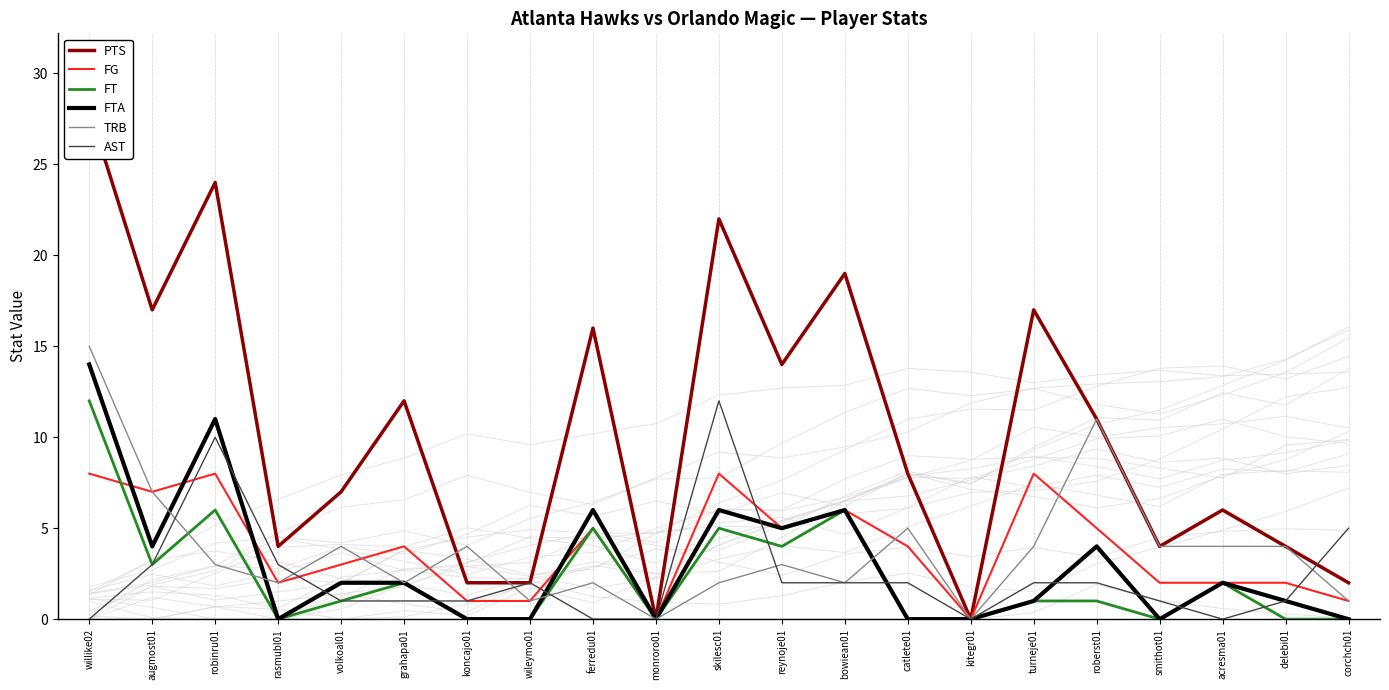

Which series changed the most between volkoal01 and grahapa01?

PTS